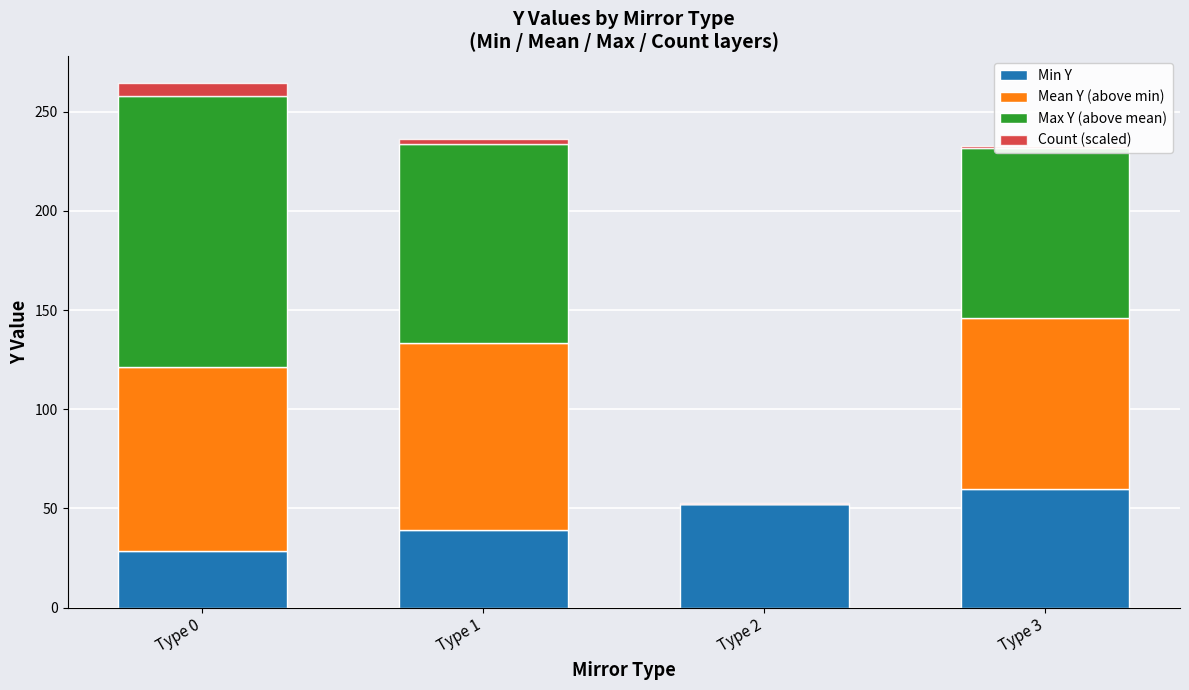

What is the value of the Min Y bar at the 4th from the left?

59.8